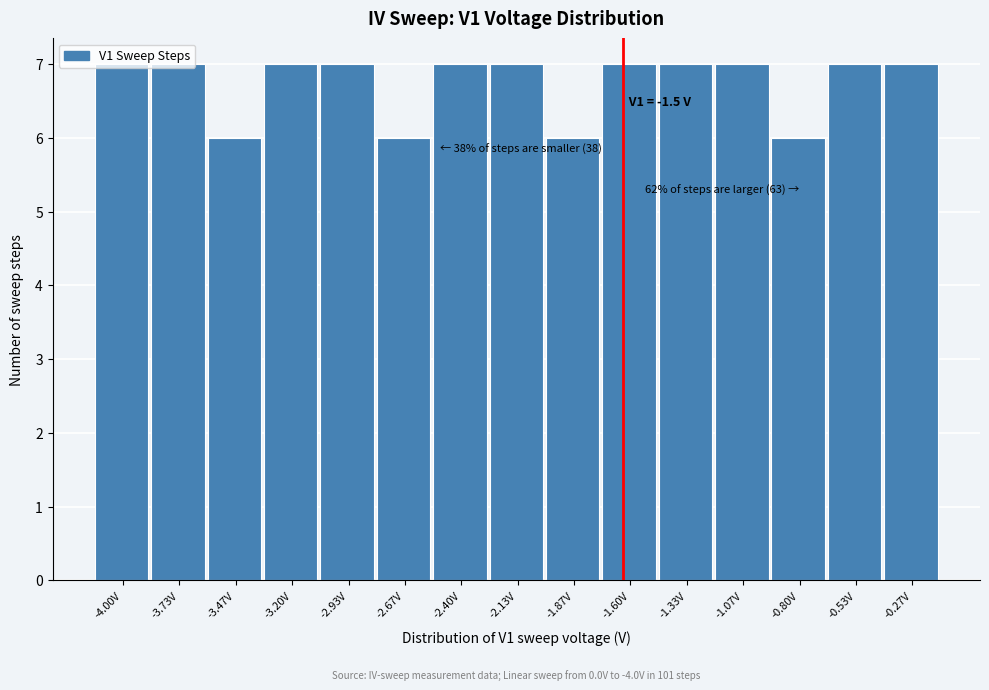

What is the sum of the values at -2.13V and -3.20V?

14